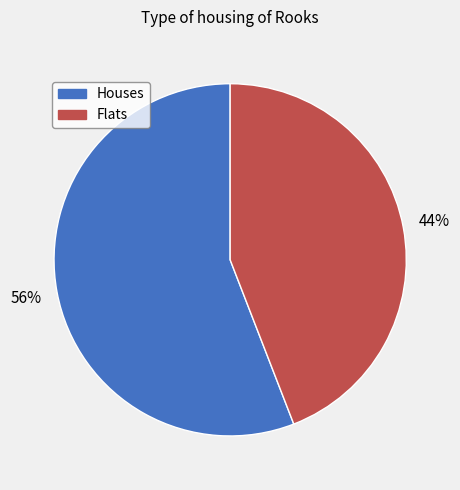

To the nearest percent, what is the average slice percentage?

50%